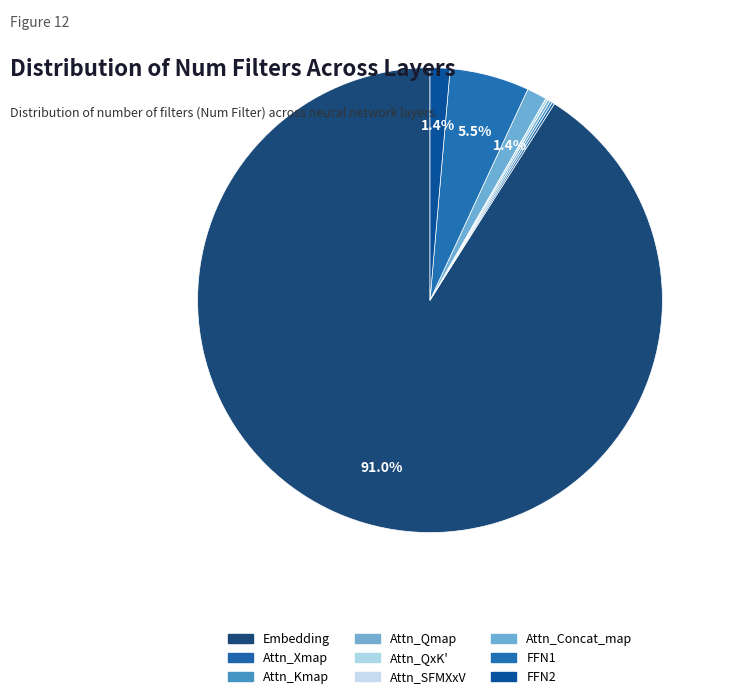

To the nearest percent, what is the average slice percentage?

11%